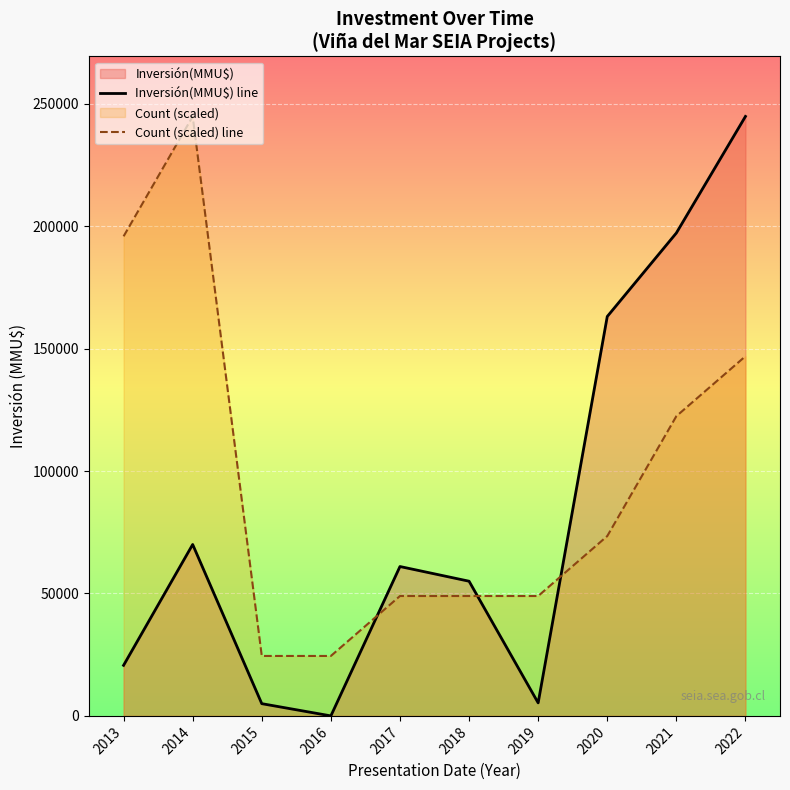

List the series in order of their peak value, highest first.

Inversión(MMU$) line, Count (scaled) line